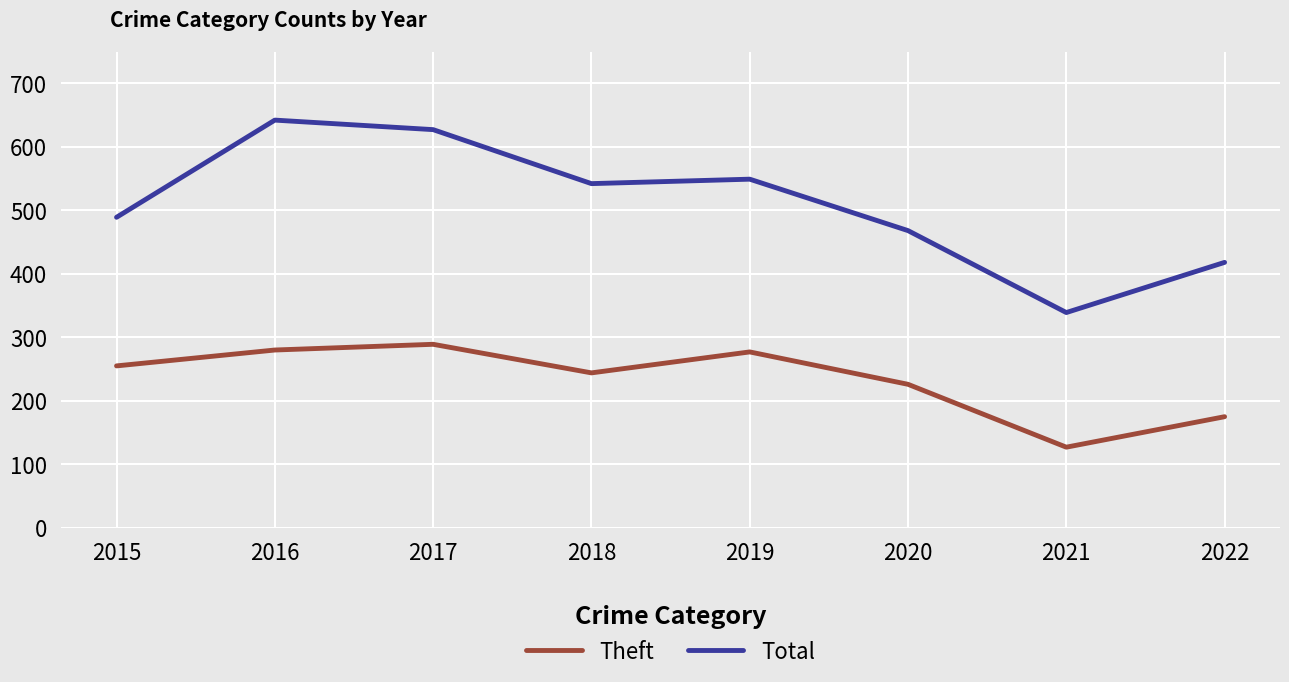

What are all the series names shown in the legend?

Theft, Total